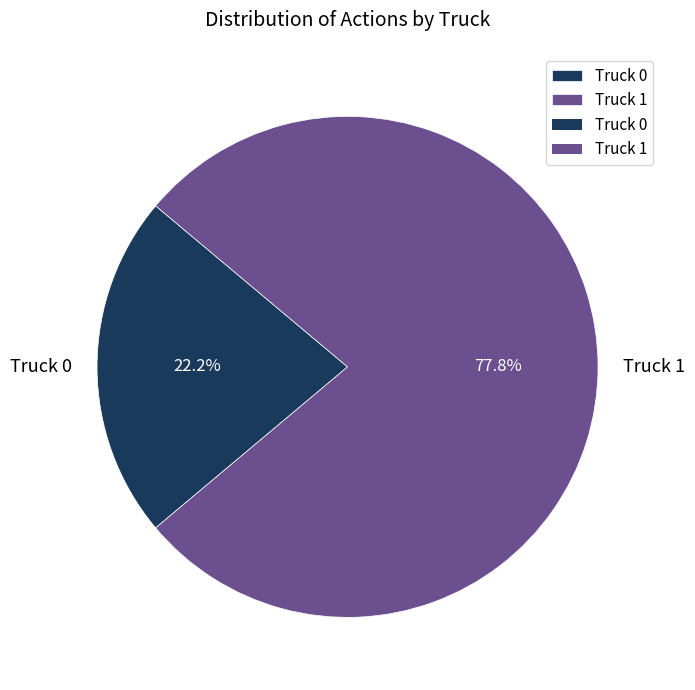

Which category has the biggest portion of the pie?

Truck 1